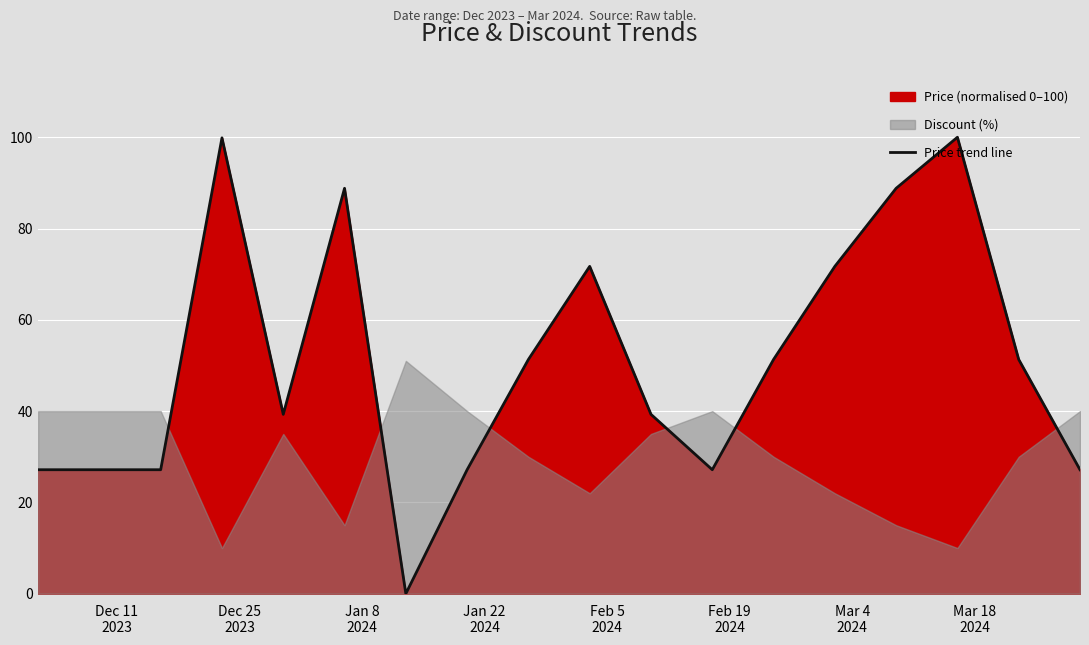

What is the highest value of the Price trend line series?

100.0